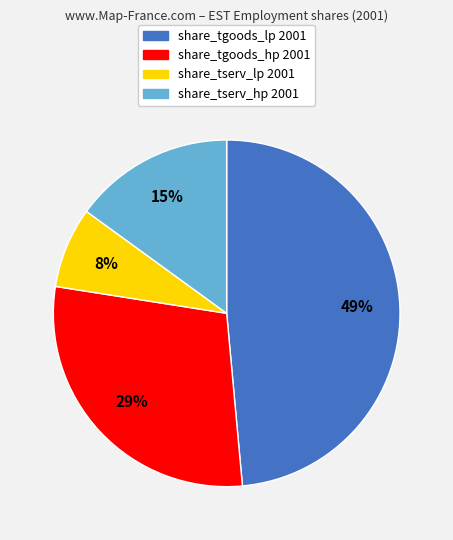

Does any single category account for the majority?

No